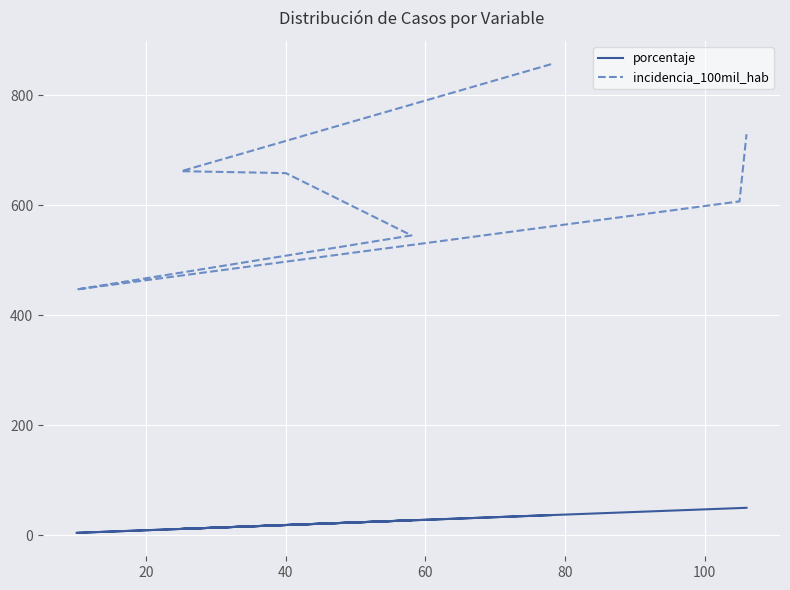

What is the average value of the porcentaje series?

28.6